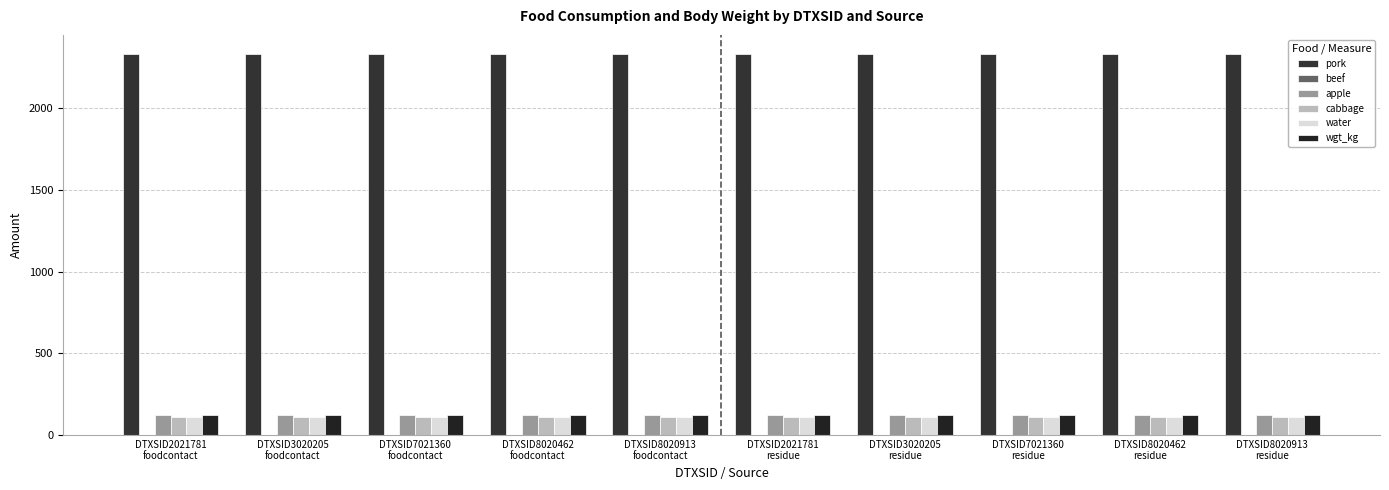

At how many categories does at least one series exceed 1558?

10